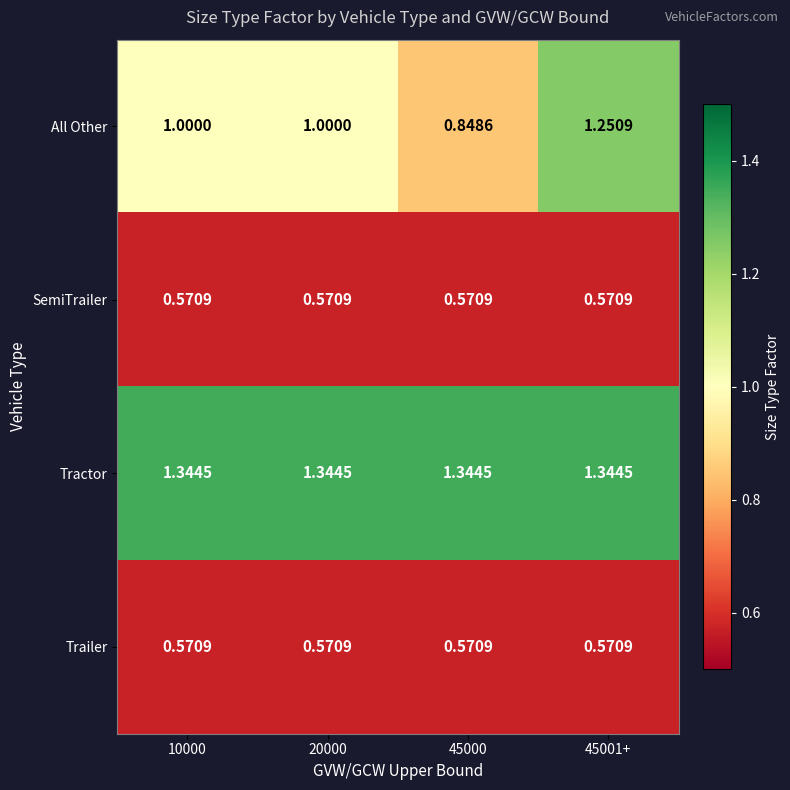

At how many categories does at least one series exceed 0?

4